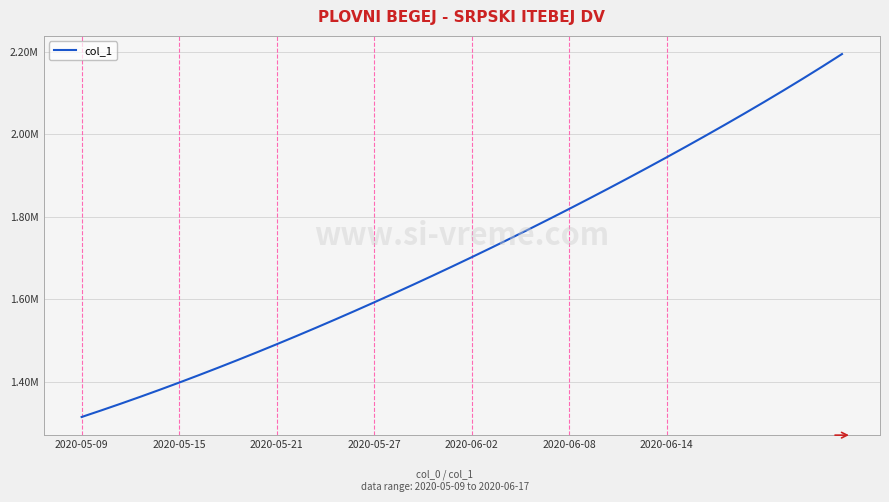

Is this an area chart (filled region under the line)?

No